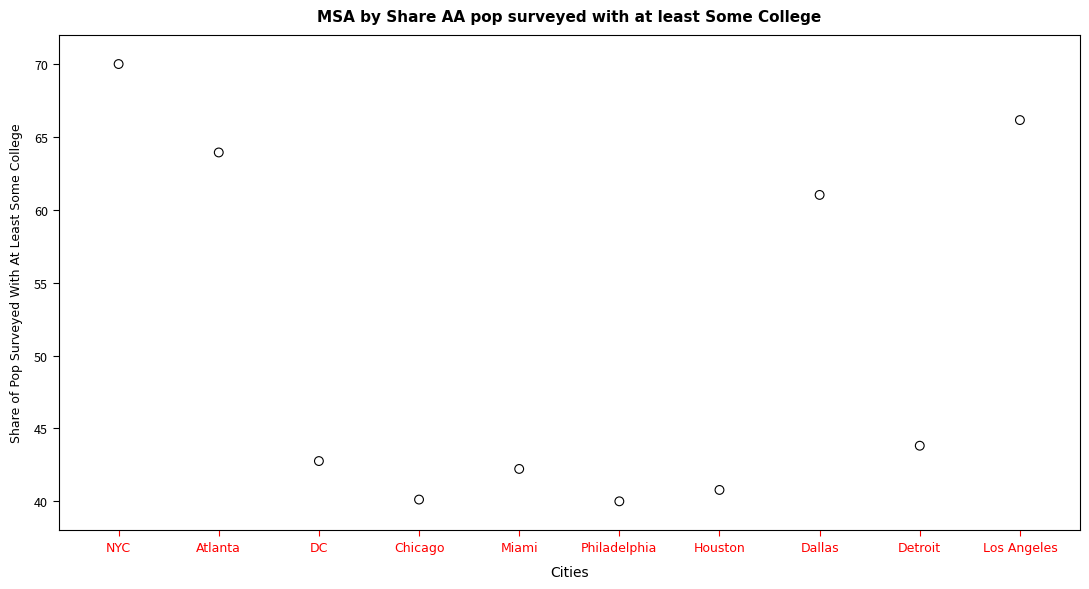

What is the range of Y values (max minus min)?

30.0